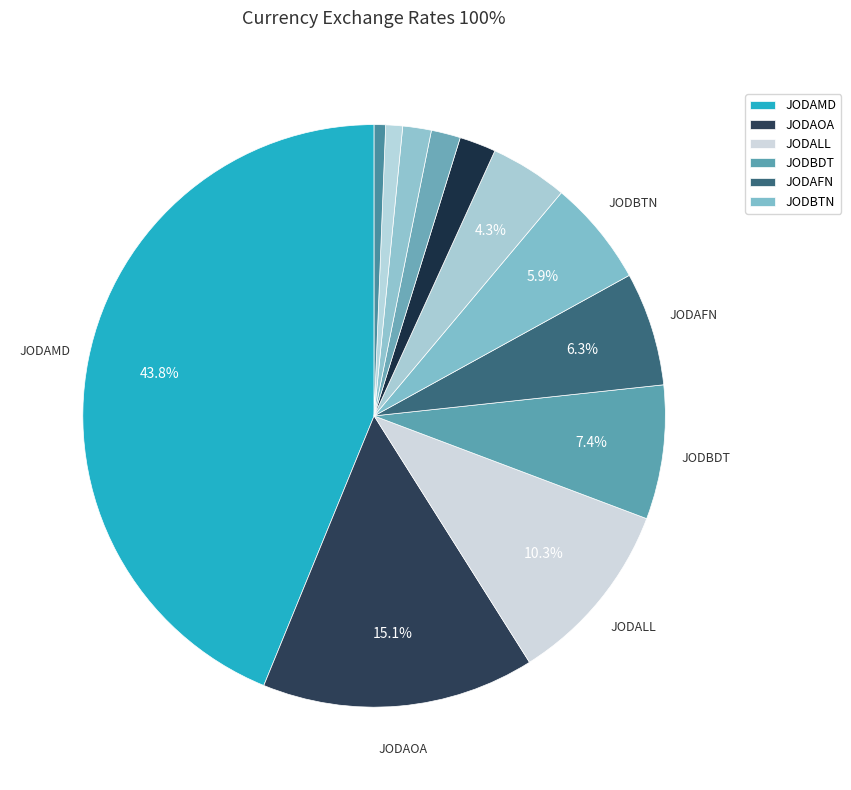

Rank the categories by value from highest to lowest.

JODAMD, JODAOA, JODALL, JODBDT, JODAFN, JODBTN, JODDOP, JODCZK, JODEGP, JODARS, JODBWP, JODBOB